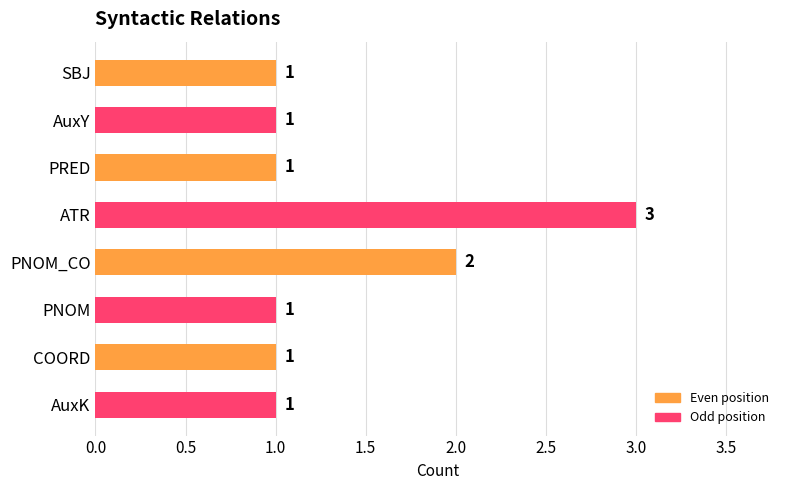

Reading top to bottom, what are all the values shown in this chart?

1	1	1	3	2	1	1	1